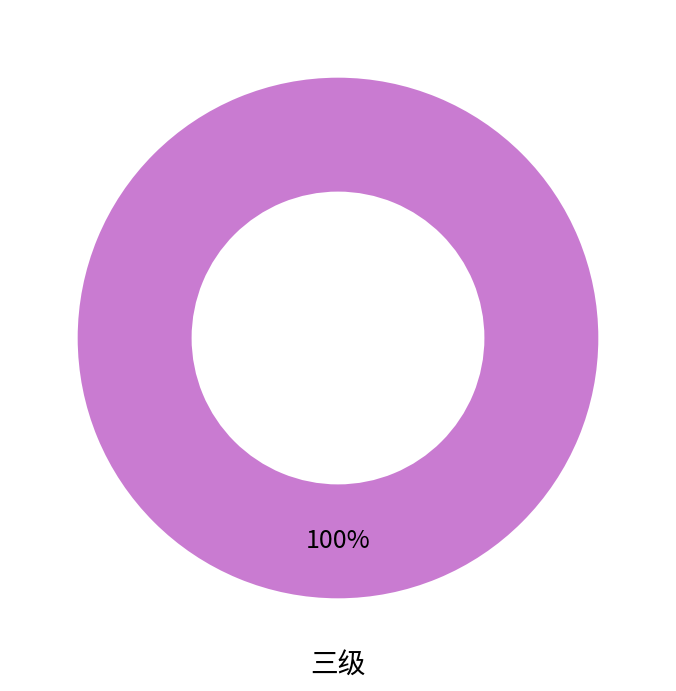

Is there any slice that represents more than half of the pie?

Yes